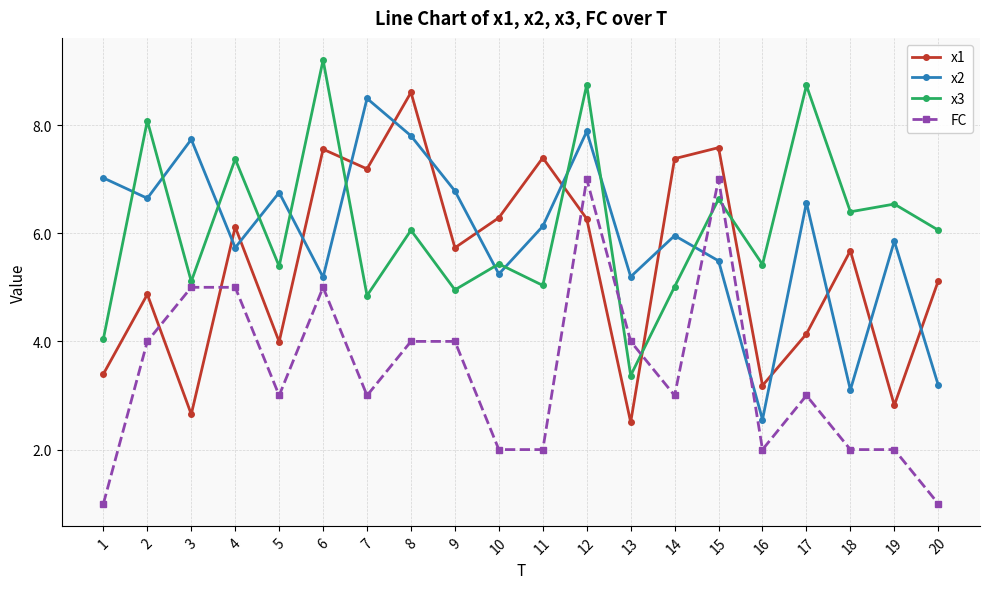

What is the value of the x2 point at the 14th from the left?

6.0